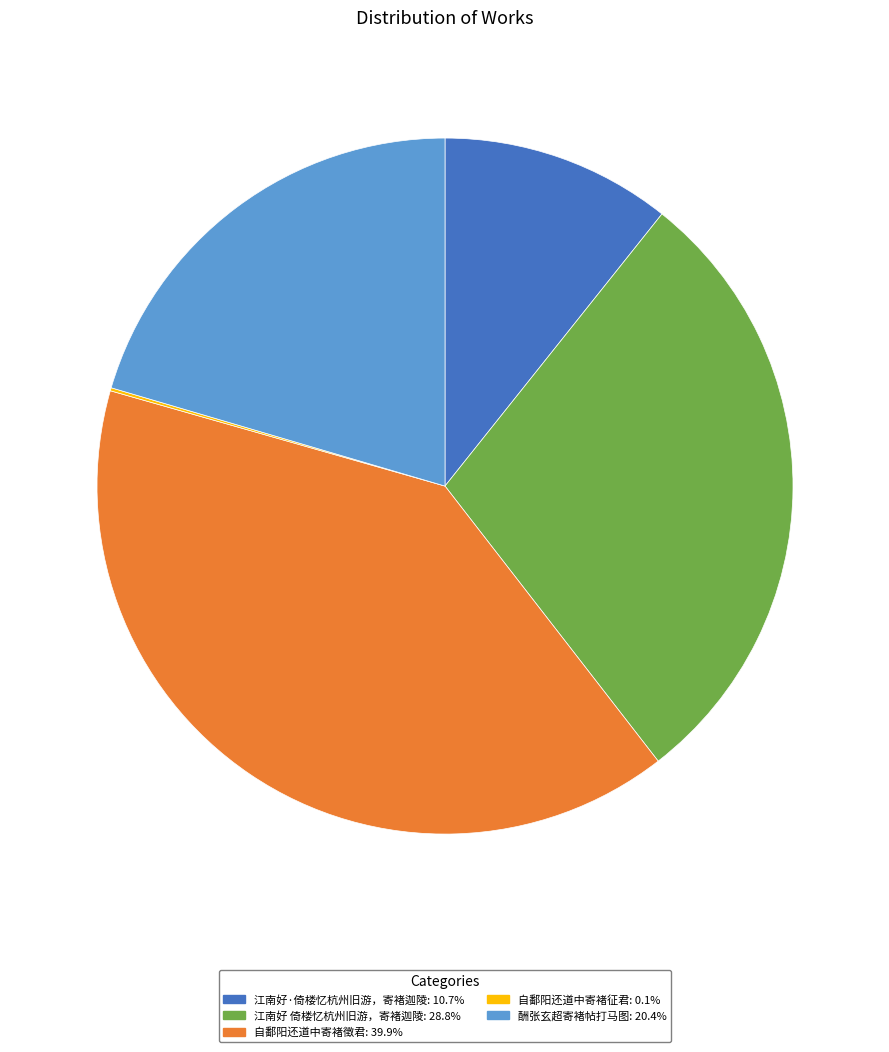

Is it true that 江南好·倚楼忆杭州旧游，寄褚迦陵 is 11% of the pie?

True